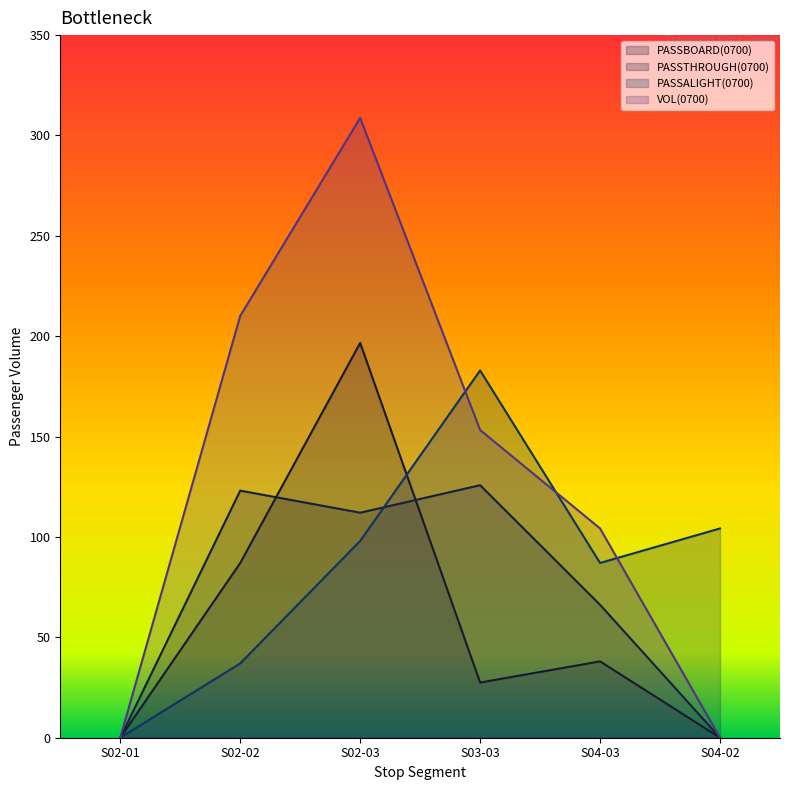

Is it true that PASSTHROUGH(0700) equals -75.9 at S04-02?

False